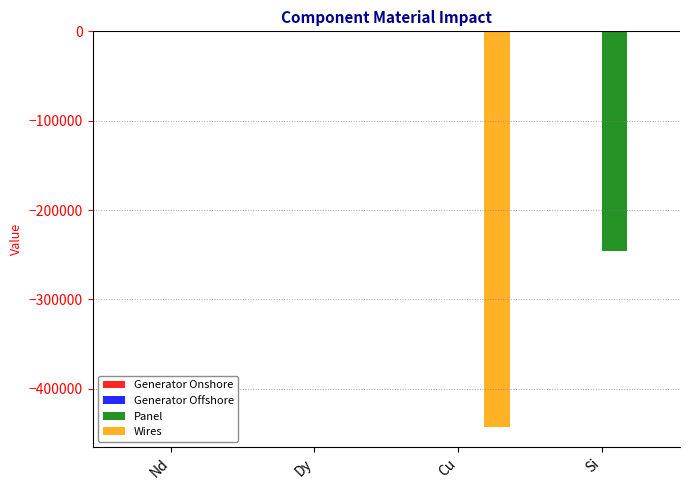

The Panel series shows 0.0 at Nd. True or false?

True